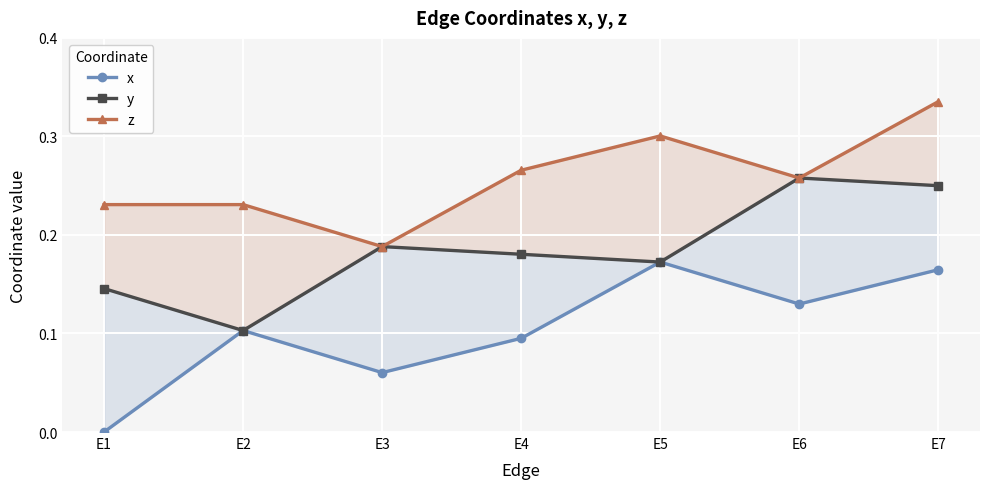

True or false: x and y cross at least once.

False